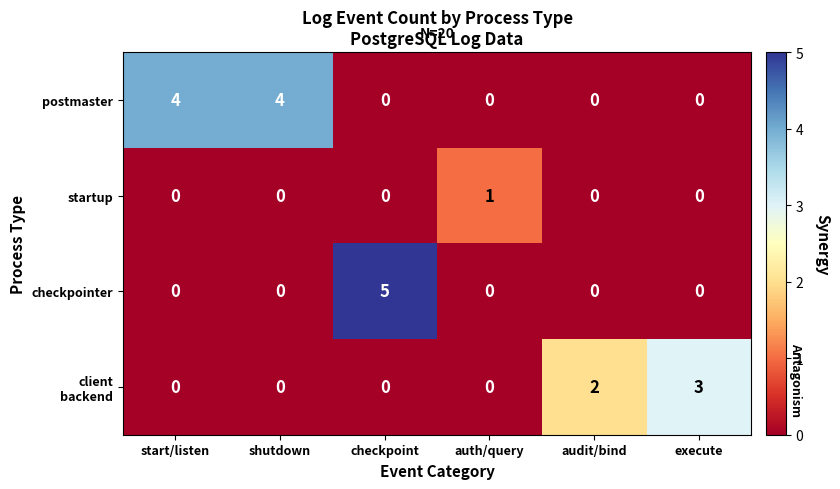

What is the difference between the maximum and second lowest values in the checkpointer series?

5